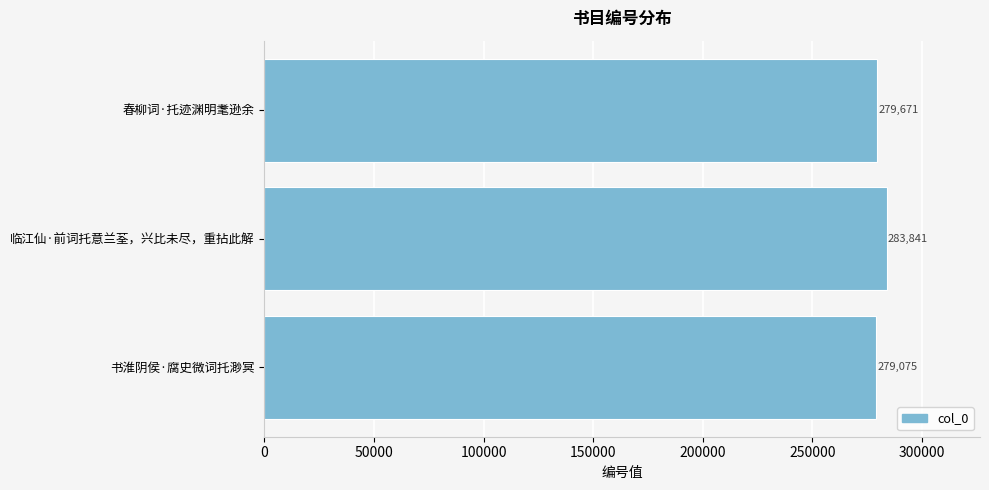

Which category has the highest value across all series?

临江仙·前词托意兰荃，兴比未尽，重拈此解